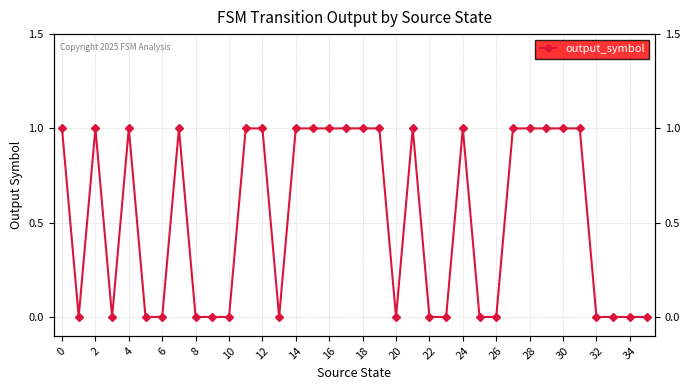

Count the number of categories in the chart.

36